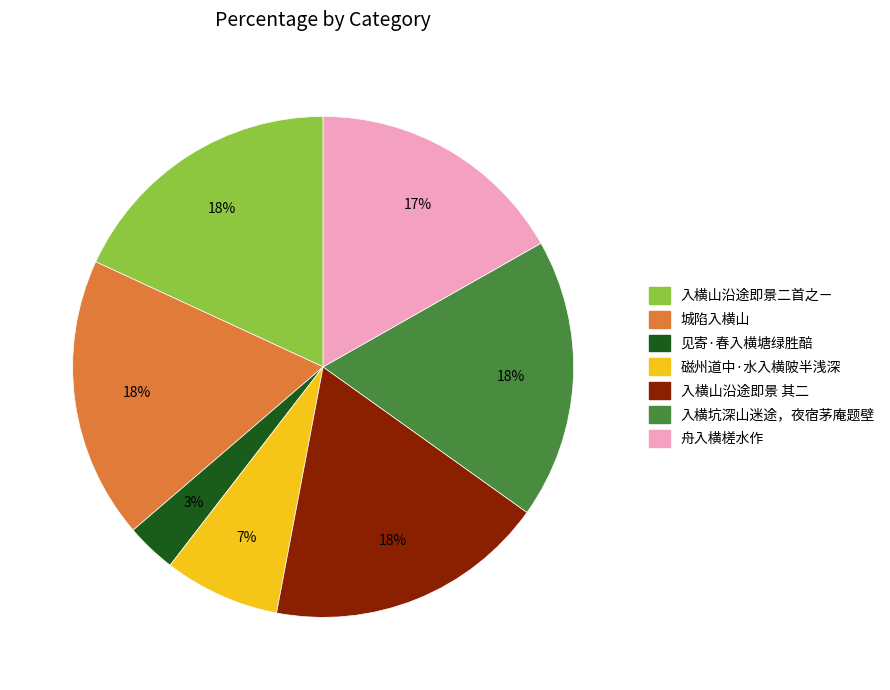

To the nearest percent, what is the difference between the 入横山沿途即景二首之ㄧ and 磁州道中·水入横陂半浅深 slice percentages?

11%